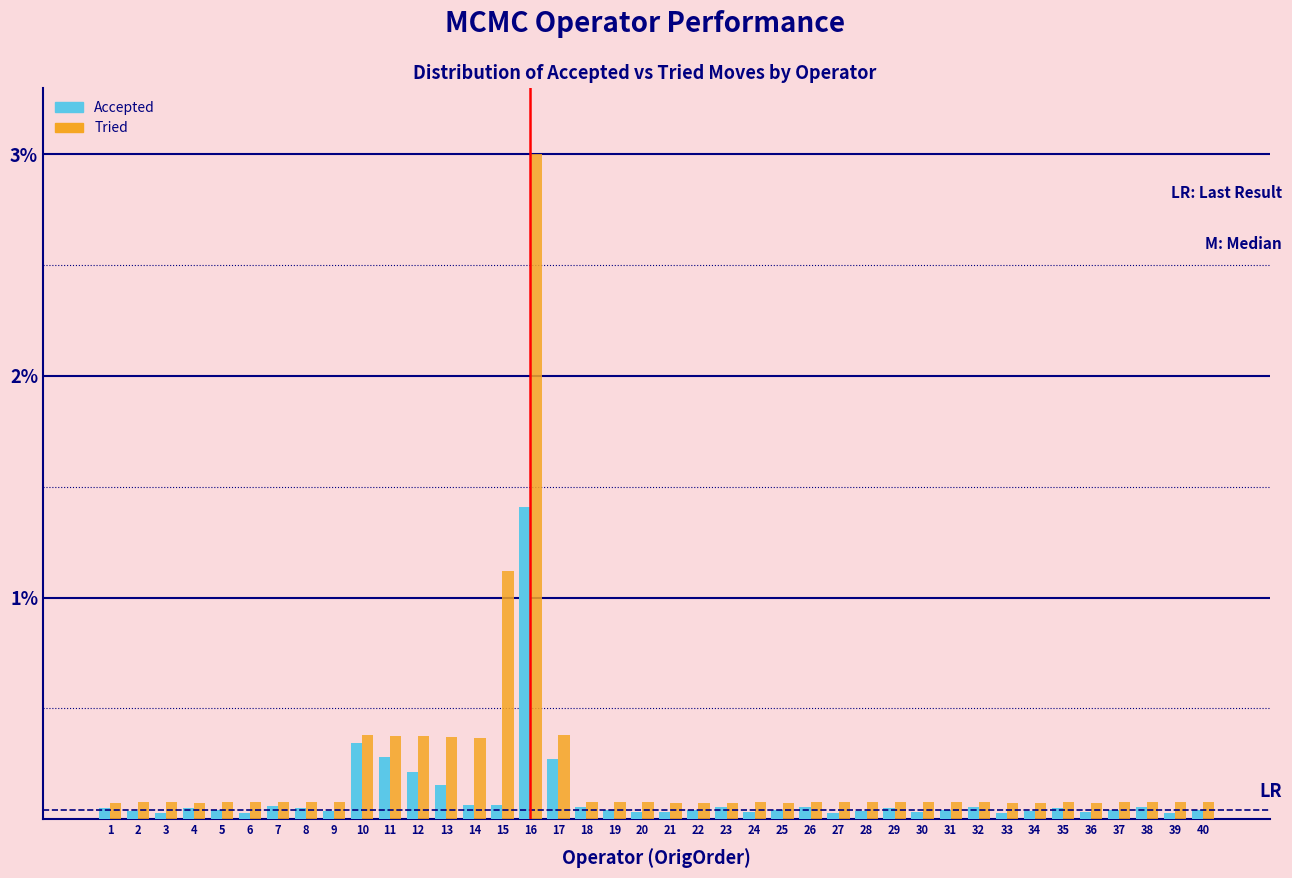

Rank the series by their maximum value, from highest to lowest.

Tried, Accepted